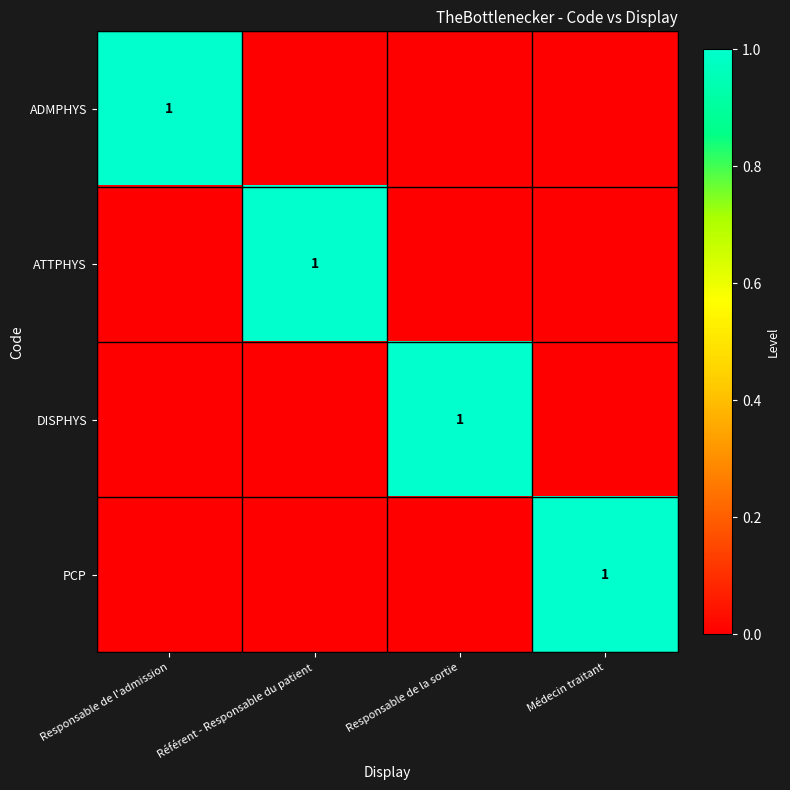

True or false: ADMPHYS has a value of 1 at Responsable de l'admission.

True